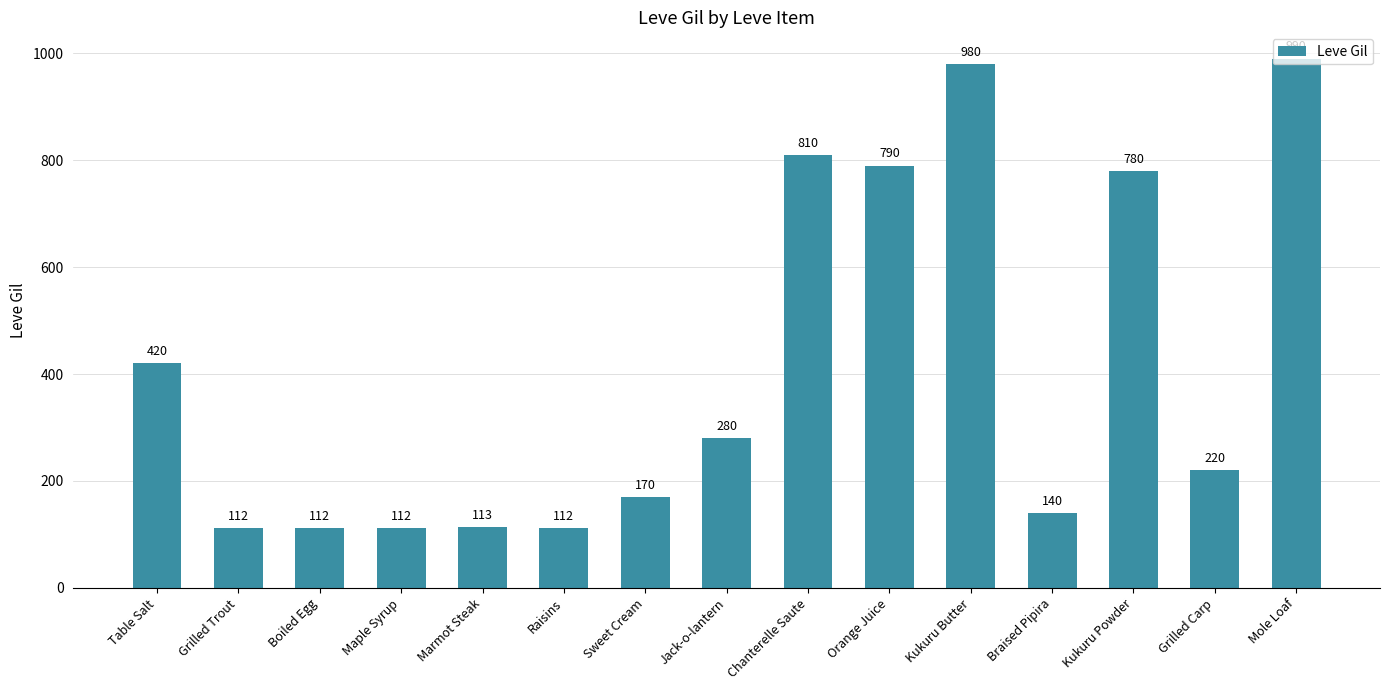

The value at Braised Pipira is 140. True or false?

True